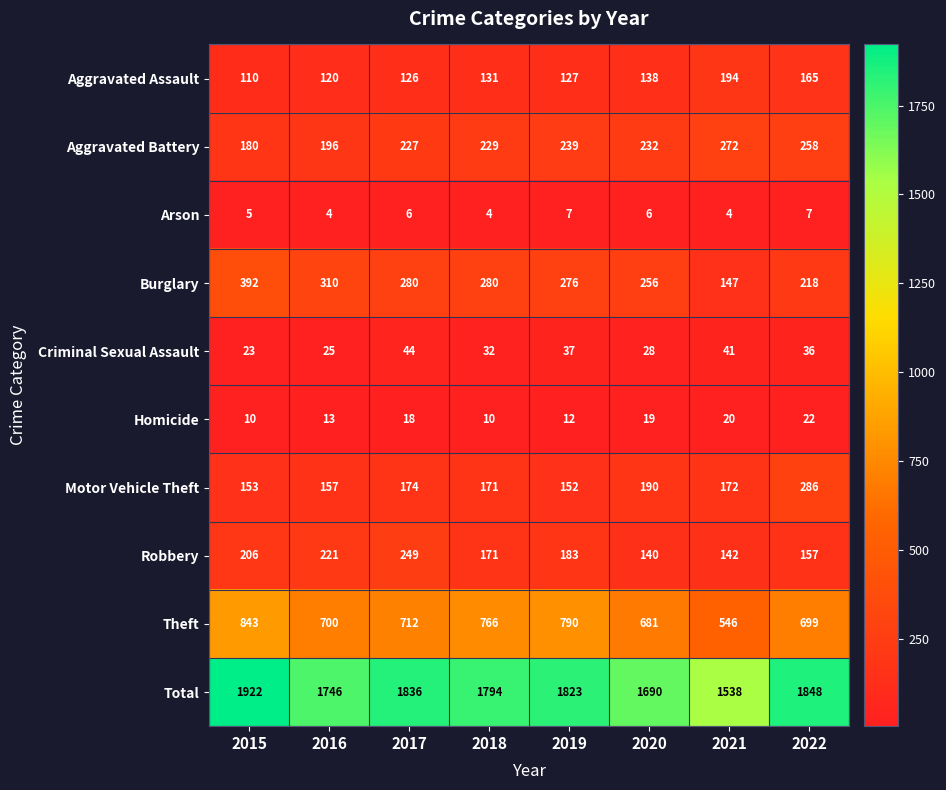

What is the minimum value shown in the chart?

4